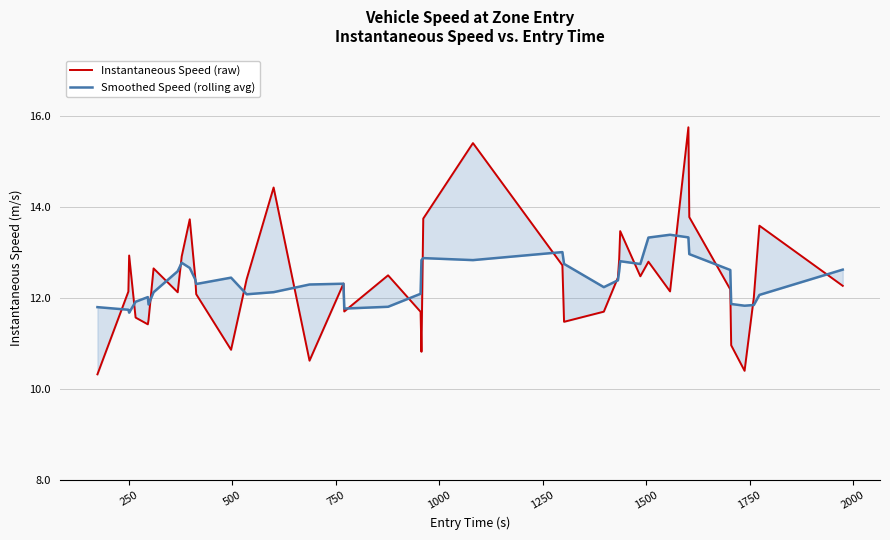

What is the average value of the Instantaneous Speed (raw) series?

12.4